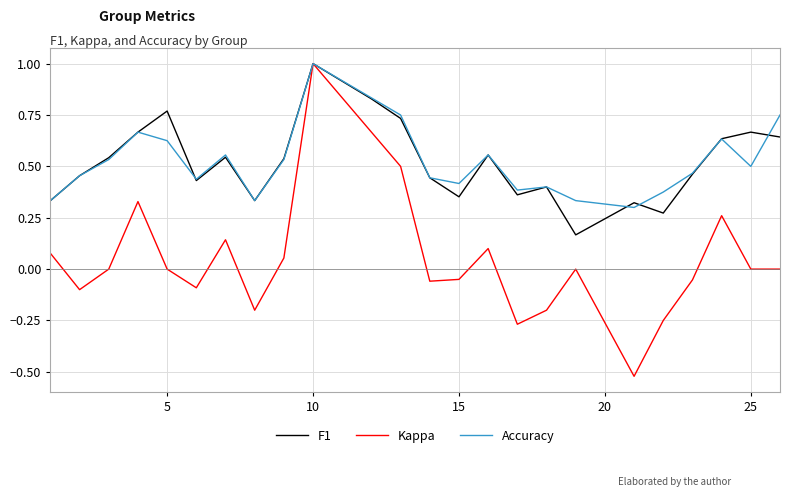

Which series has the widest spread of values?

Kappa